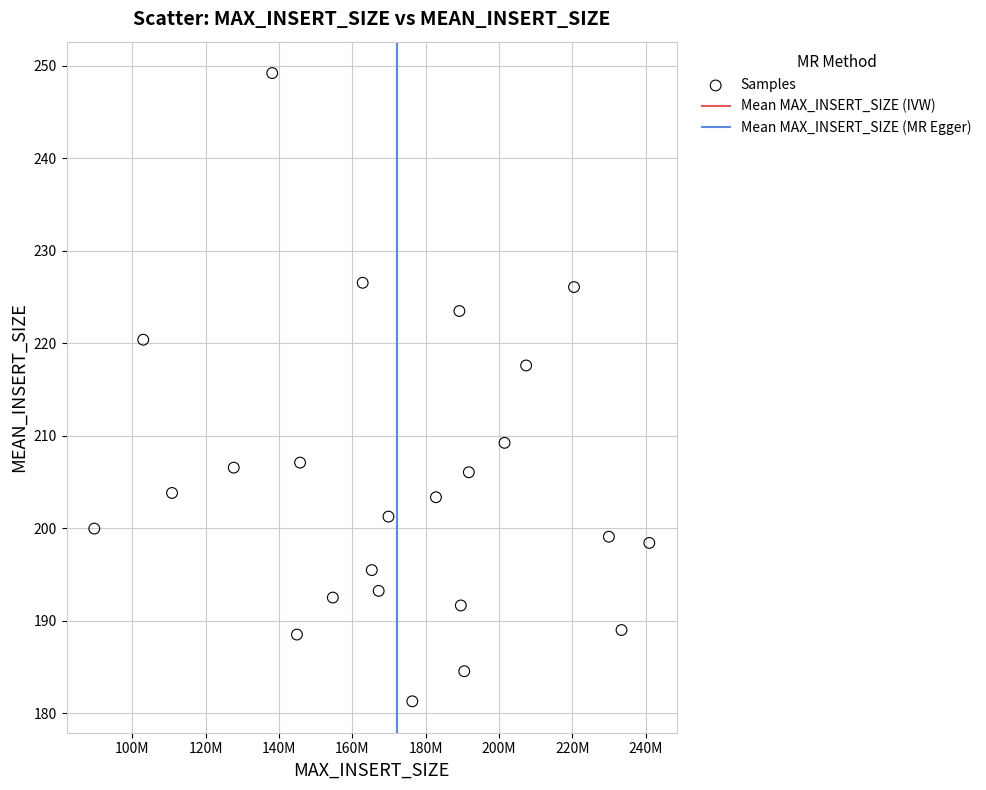

What Y value in the scatter plot is closest to 215?

217.6